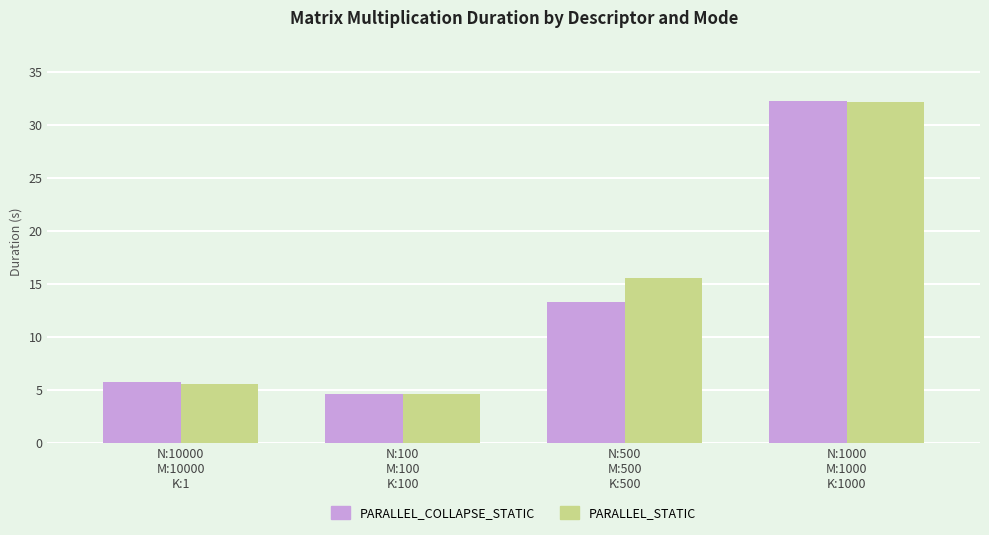

Is it true that PARALLEL_STATIC equals 23.4 at N:500
M:500
K:500?

False